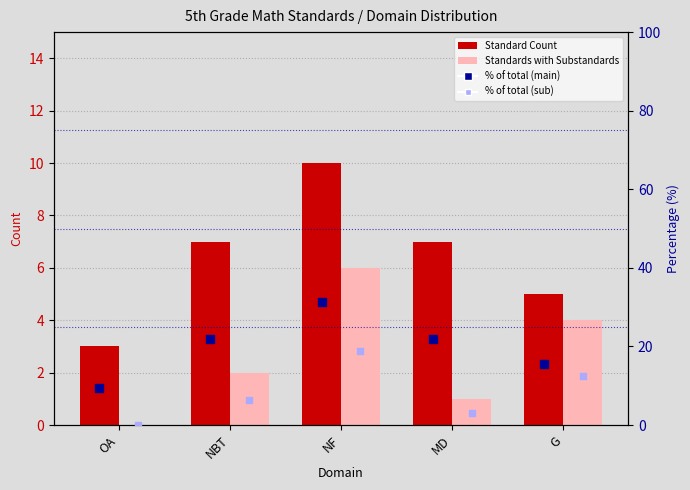

Which series has the largest total across all categories?

% of total (main)